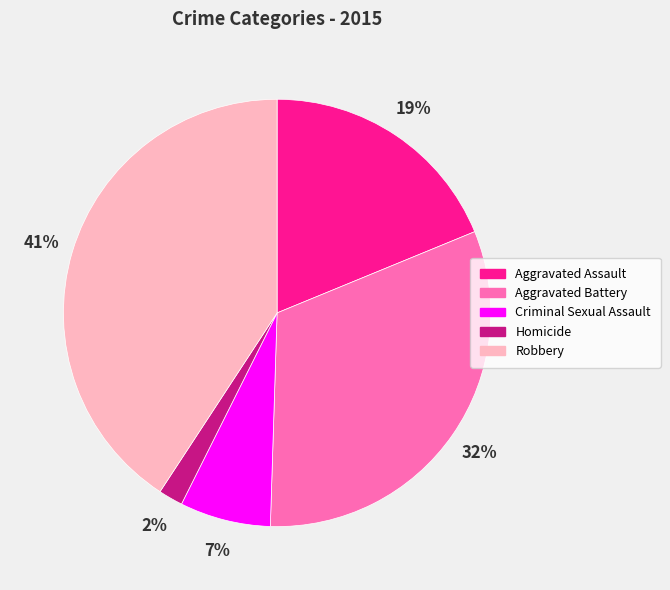

Which category has the smallest portion of the pie?

Homicide